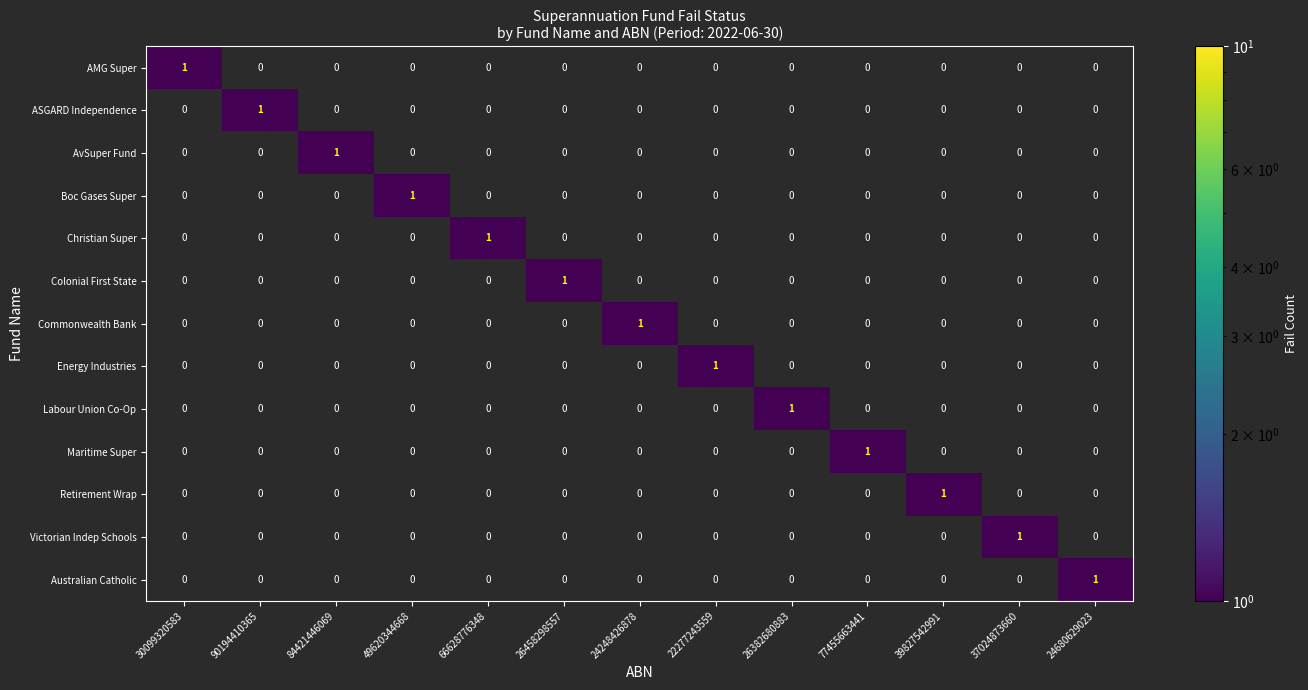

How many Energy Industries values are between 0 and 1?

13